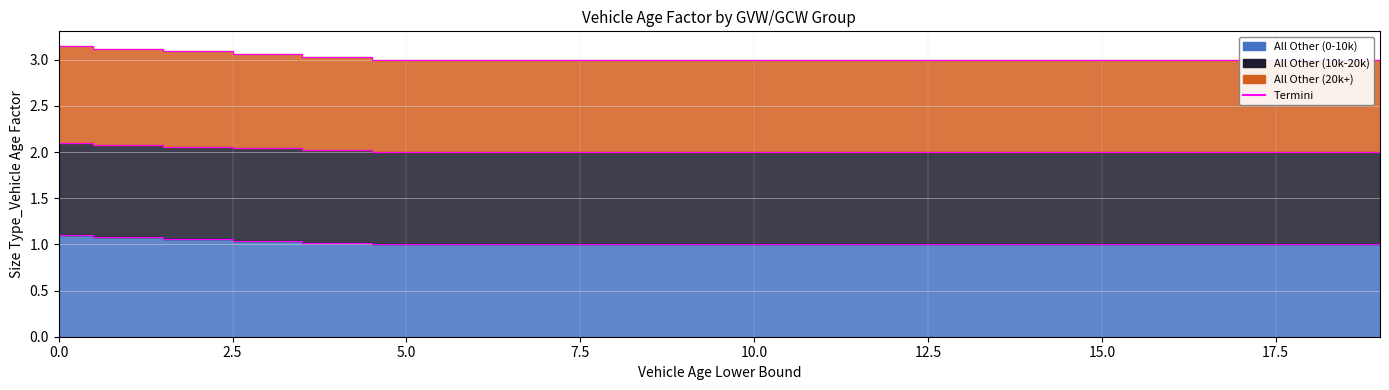

True or false: All Other (20k+) and All Other (0-10k) cross at least once.

False